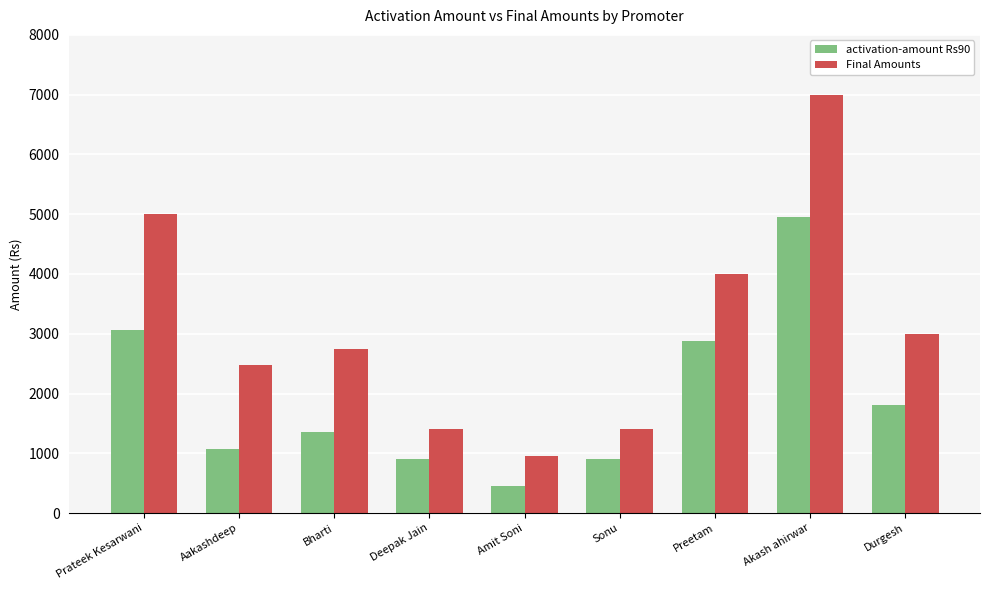

Which series has the largest range (max minus min)?

Final Amounts